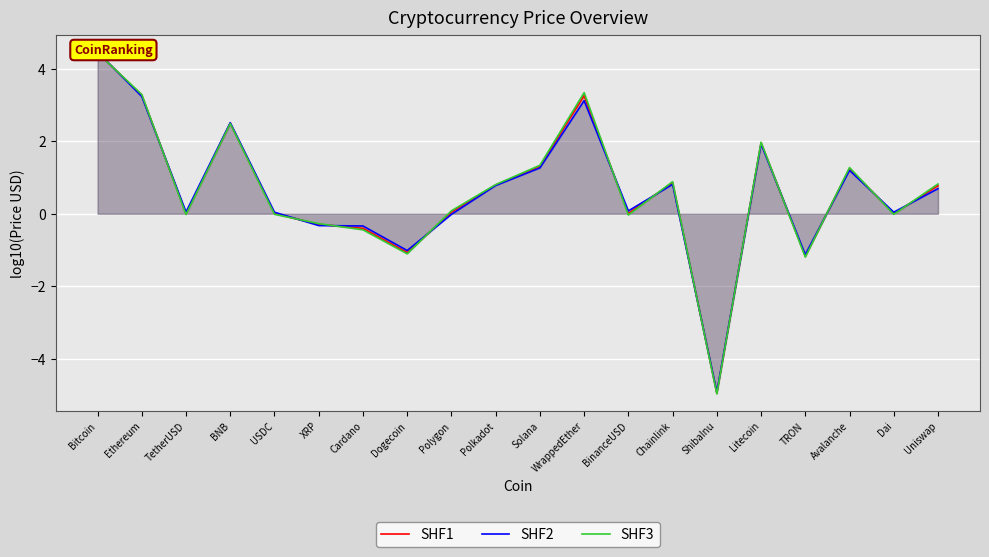

Between Dai and Avalanche, which is larger?

Avalanche